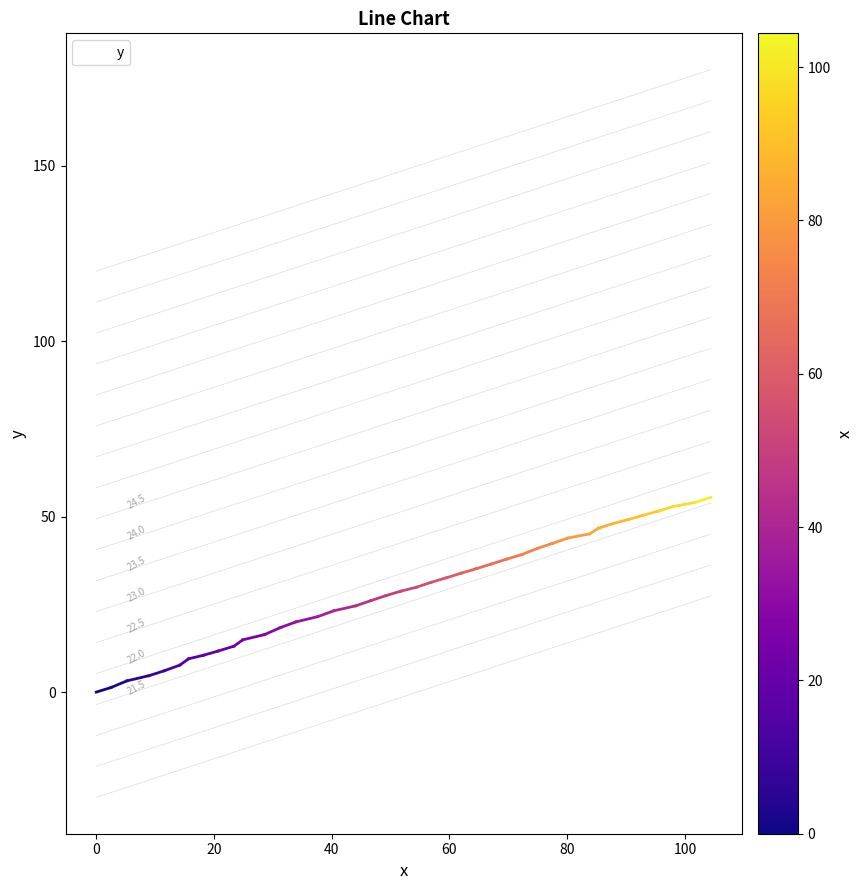

What is the difference between the maximum and minimum values?

55.5